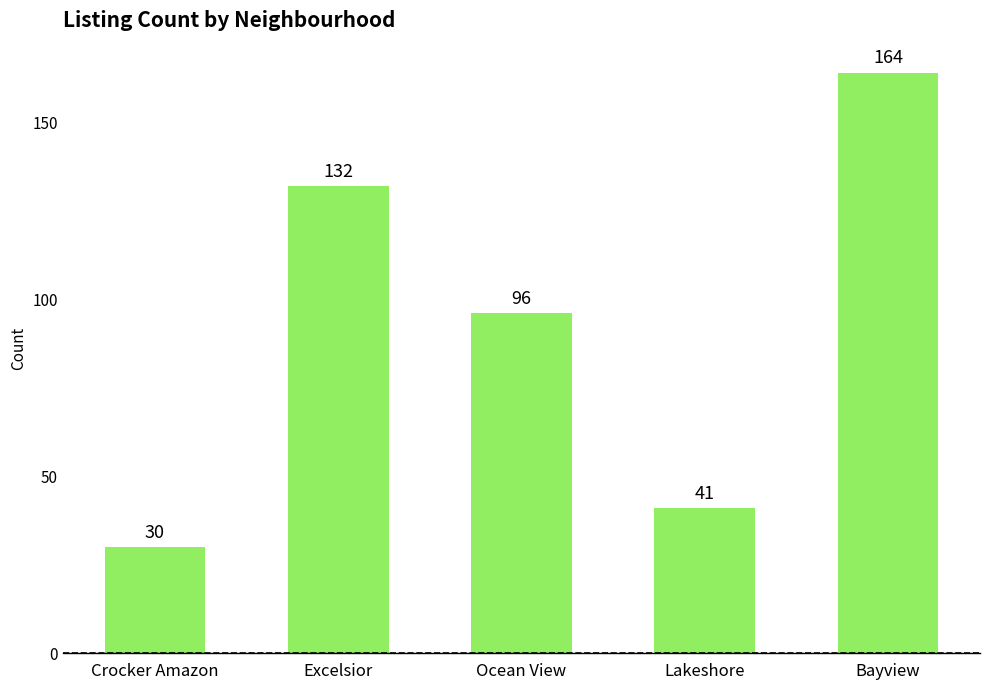

What is the label of the 1st bar from the right?

Bayview